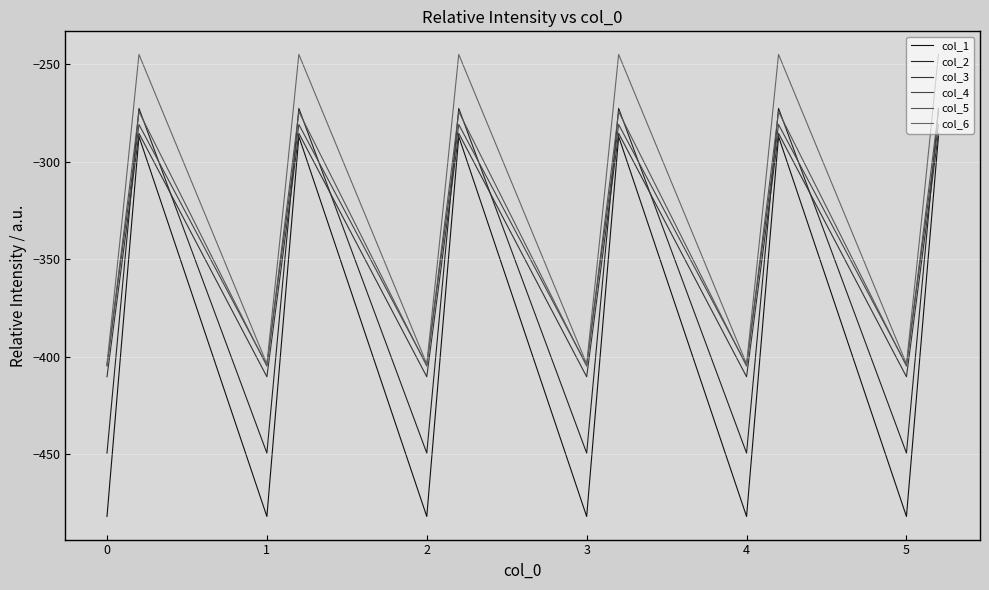

Does the chart display data point markers on the line(s)?

No